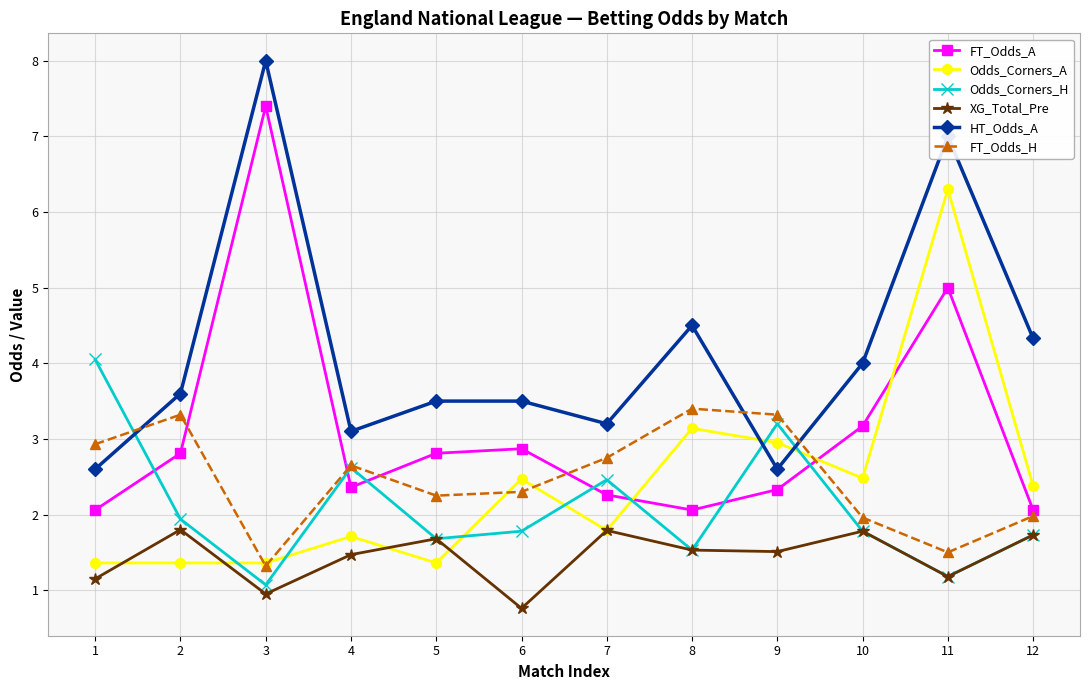

How many values in the HT_Odds_A series are below 3?

2